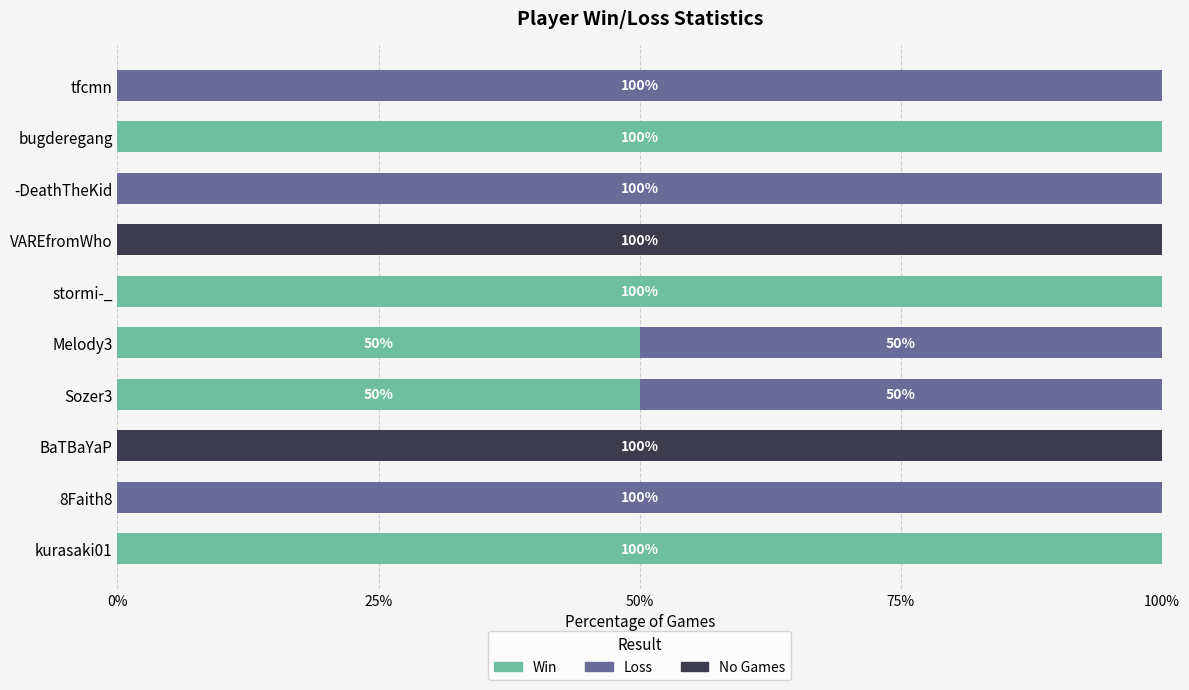

How many categories are shown in the chart?

10